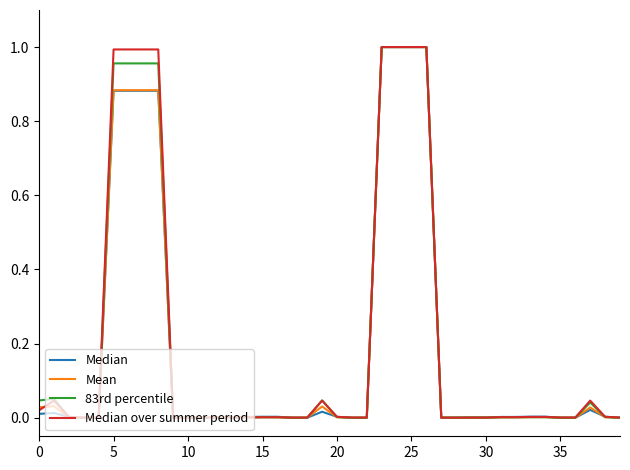

What are all the series names shown in the legend?

Median, Mean, 83rd percentile, Median over summer period